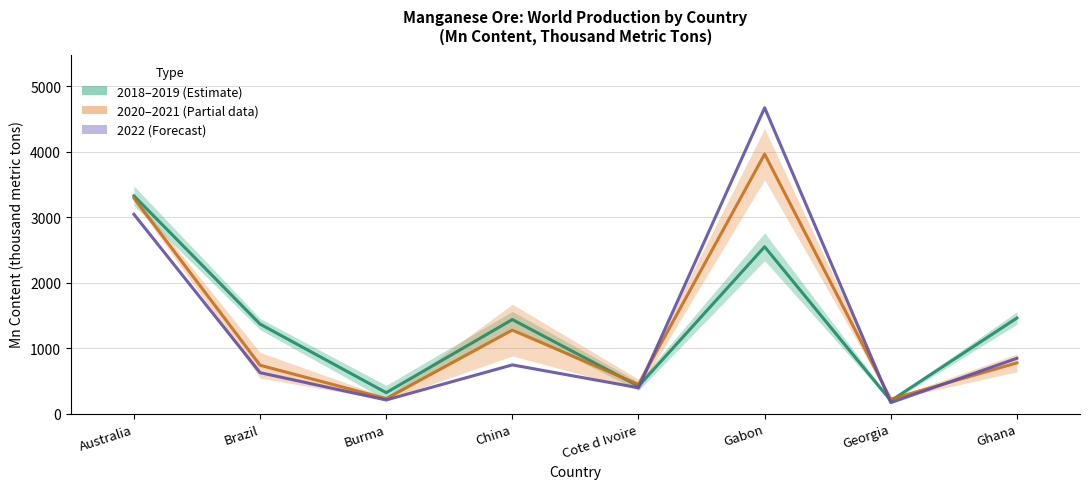

Rank the series at Burma from lowest to highest value.

2021, 2020, 2018